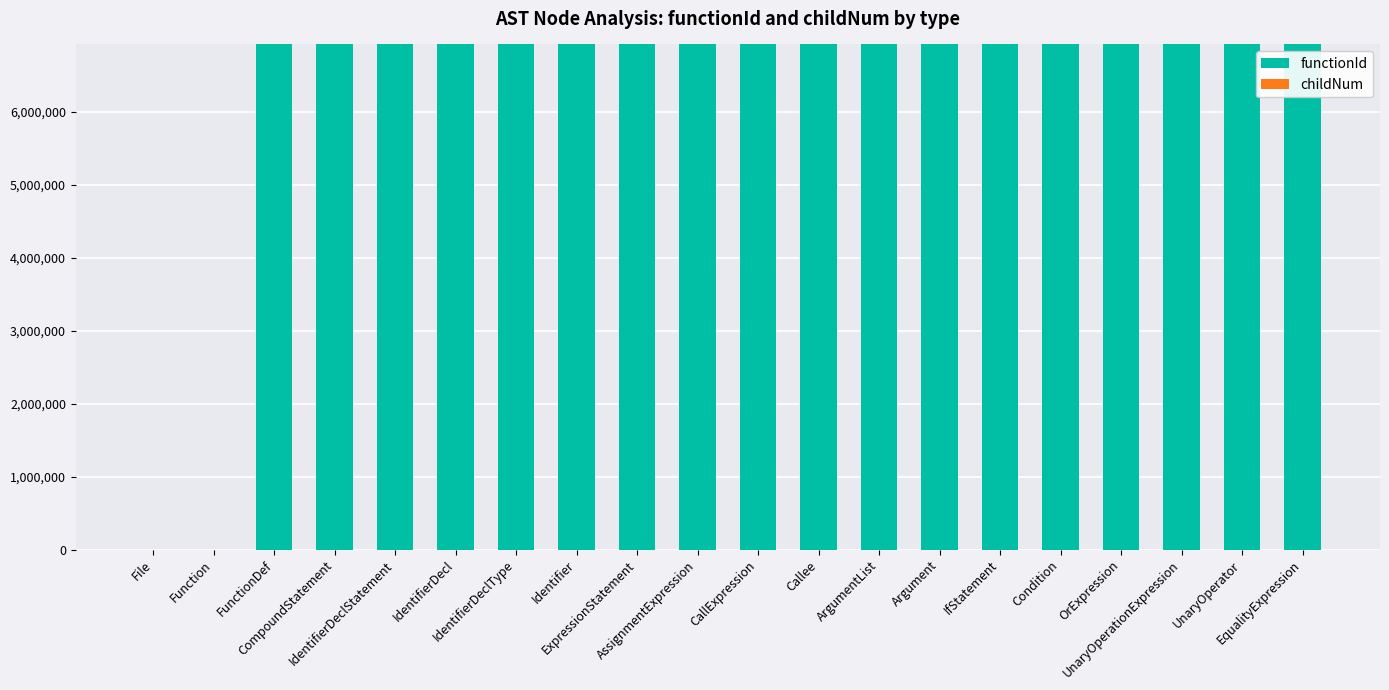

What is the highest value of the functionId series?

6927837